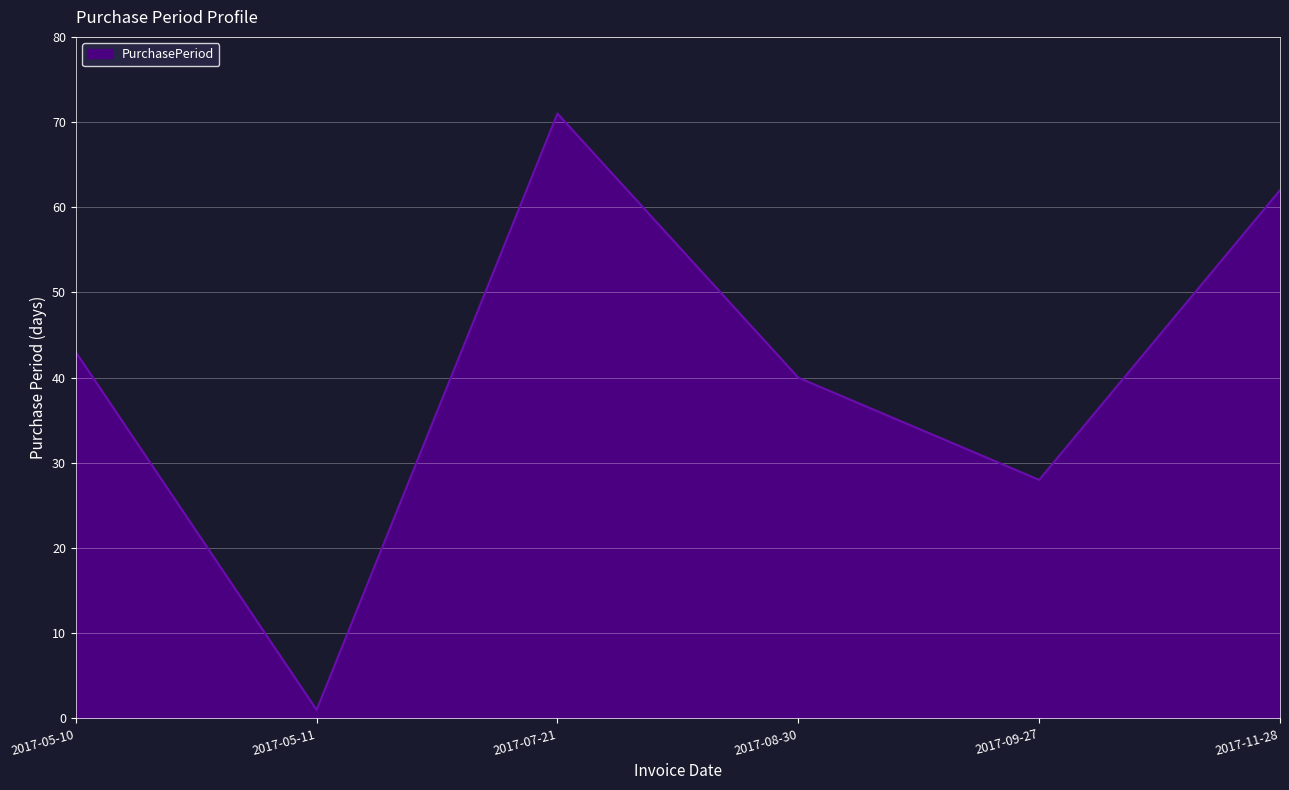

How many distinct data groups are displayed?

1